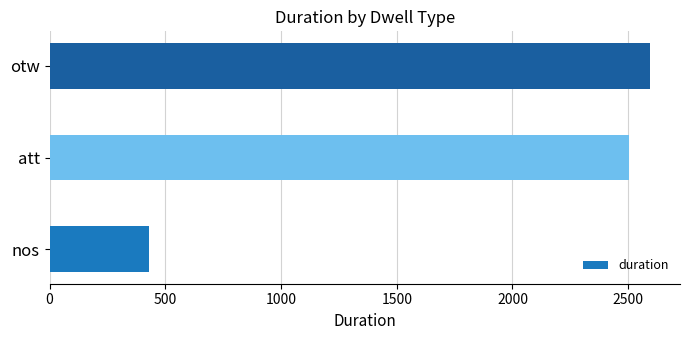

Are the bars horizontal?

Yes